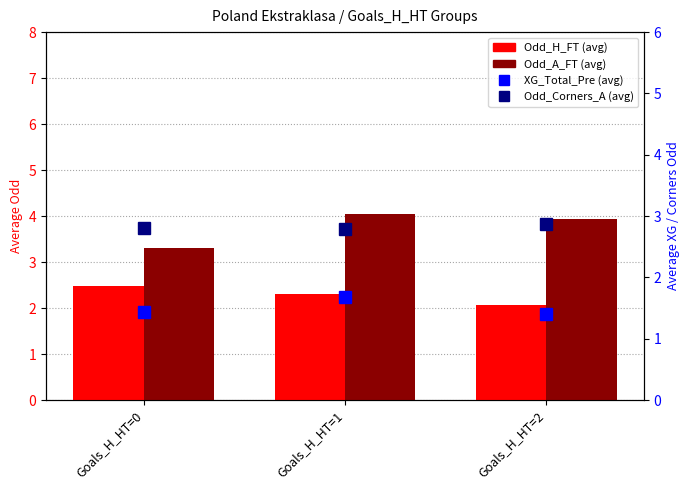

How many Odd_Corners_A values are between 2 and 3?

3